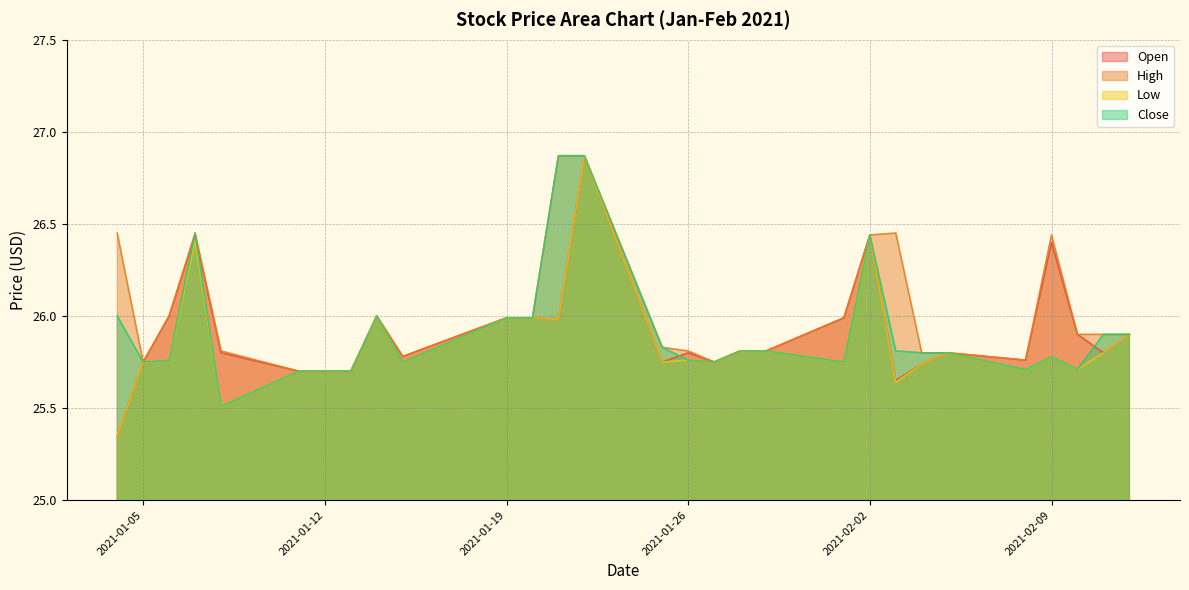

Reading left to right, list all the values displayed in this chart.

Open: 2021-01-04=25.4	2021-01-05=25.8	2021-01-06=26.0	2021-01-07=26.4	2021-01-08=25.8	2021-01-11=25.7	2021-01-12=25.7	2021-01-13=25.7	2021-01-14=26.0	2021-01-15=25.8	2021-01-19=26.0	2021-01-20=26.0	2021-01-21=26.0	2021-01-22=26.9	2021-01-25=25.8	2021-01-26=25.8	2021-01-27=25.8	2021-01-28=25.8	2021-01-29=25.8	2021-02-01=26.0	2021-02-02=26.4	2021-02-03=25.6	2021-02-04=25.7	2021-02-05=25.8	2021-02-08=25.8	2021-02-09=26.4	2021-02-10=25.9	2021-02-11=25.8	2021-02-12=25.9
High: 2021-01-04=26.5	2021-01-05=25.8	2021-01-06=26.0	2021-01-07=26.5	2021-01-08=25.8	2021-01-11=25.7	2021-01-12=25.7	2021-01-13=25.7	2021-01-14=26.0	2021-01-15=25.8	2021-01-19=26.0	2021-01-20=26.0	2021-01-21=26.9	2021-01-22=26.9	2021-01-25=25.8	2021-01-26=25.8	2021-01-27=25.8	2021-01-28=25.8	2021-01-29=25.8	2021-02-01=26.0	2021-02-02=26.4	2021-02-03=26.5	2021-02-04=25.8	2021-02-05=25.8	2021-02-08=25.8	2021-02-09=26.4	2021-02-10=25.9	2021-02-11=25.9	2021-02-12=25.9
Low: 2021-01-04=25.4	2021-01-05=25.8	2021-01-06=25.8	2021-01-07=26.4	2021-01-08=25.5	2021-01-11=25.7	2021-01-12=25.7	2021-01-13=25.7	2021-01-14=26.0	2021-01-15=25.8	2021-01-19=26.0	2021-01-20=26.0	2021-01-21=26.0	2021-01-22=26.9	2021-01-25=25.8	2021-01-26=25.8	2021-01-27=25.8	2021-01-28=25.8	2021-01-29=25.8	2021-02-01=25.8	2021-02-02=26.4	2021-02-03=25.6	2021-02-04=25.7	2021-02-05=25.8	2021-02-08=25.7	2021-02-09=25.8	2021-02-10=25.7	2021-02-11=25.8	2021-02-12=25.9
Close: 2021-01-04=26.0	2021-01-05=25.8	2021-01-06=25.8	2021-01-07=26.5	2021-01-08=25.5	2021-01-11=25.7	2021-01-12=25.7	2021-01-13=25.7	2021-01-14=26.0	2021-01-15=25.8	2021-01-19=26.0	2021-01-20=26.0	2021-01-21=26.9	2021-01-22=26.9	2021-01-25=25.8	2021-01-26=25.8	2021-01-27=25.8	2021-01-28=25.8	2021-01-29=25.8	2021-02-01=25.8	2021-02-02=26.4	2021-02-03=25.8	2021-02-04=25.8	2021-02-05=25.8	2021-02-08=25.7	2021-02-09=25.8	2021-02-10=25.7	2021-02-11=25.9	2021-02-12=25.9